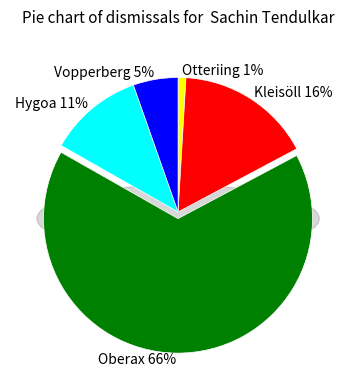

To the nearest percent, what portion does Otteriing represent?

1%